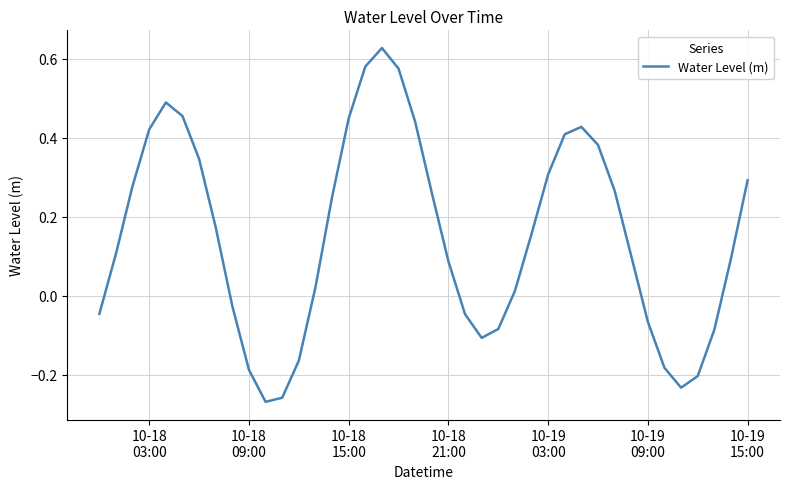

What is the difference between the maximum and minimum values?

0.9